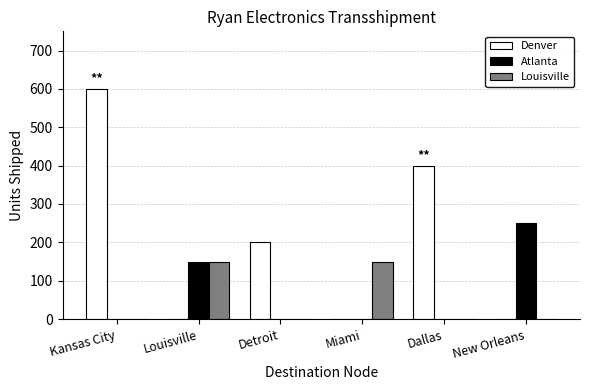

What is the greatest value displayed?

600